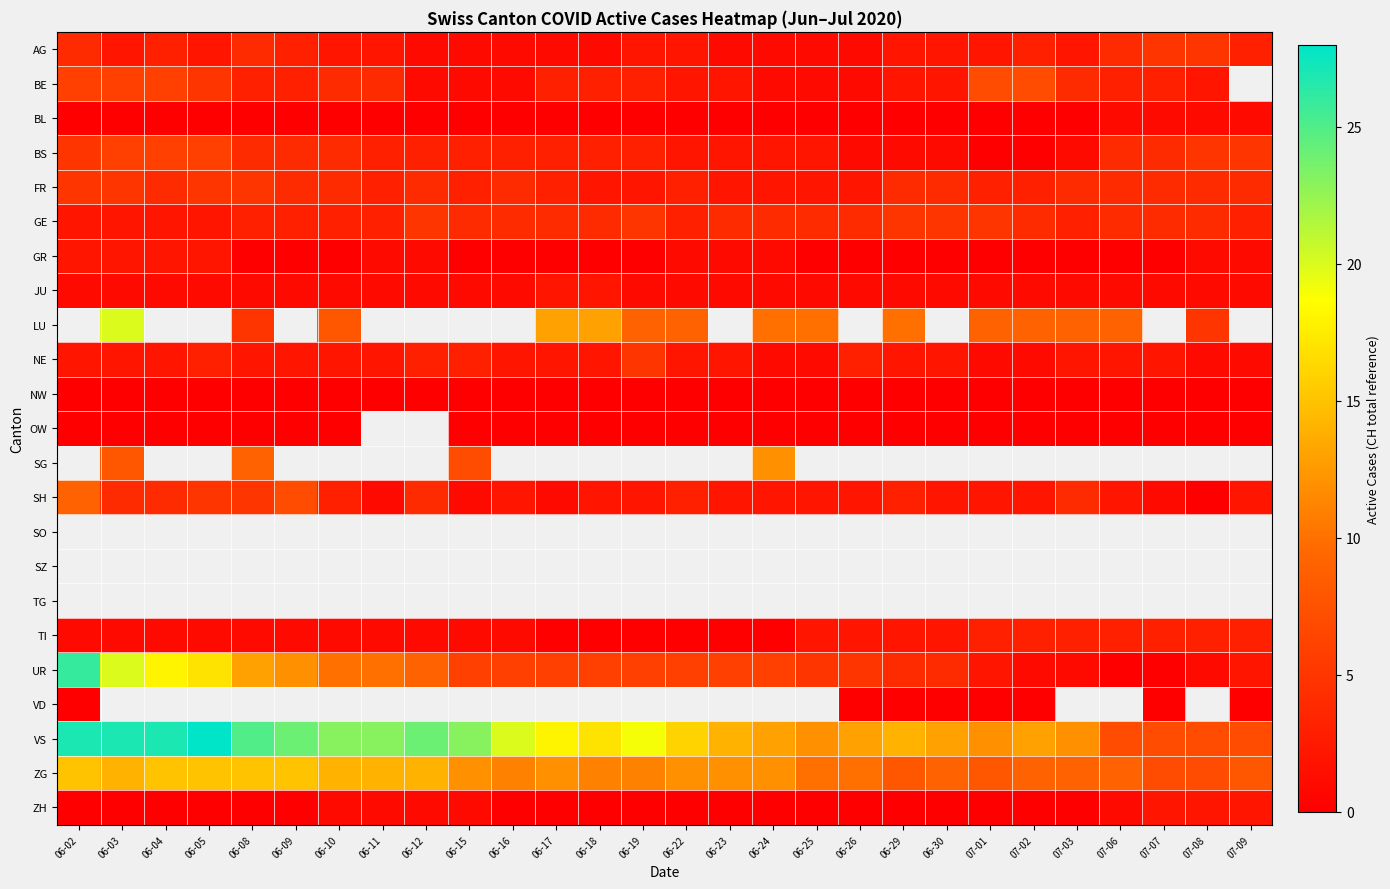

What is the approximate value of GE at 06-09?

3.0